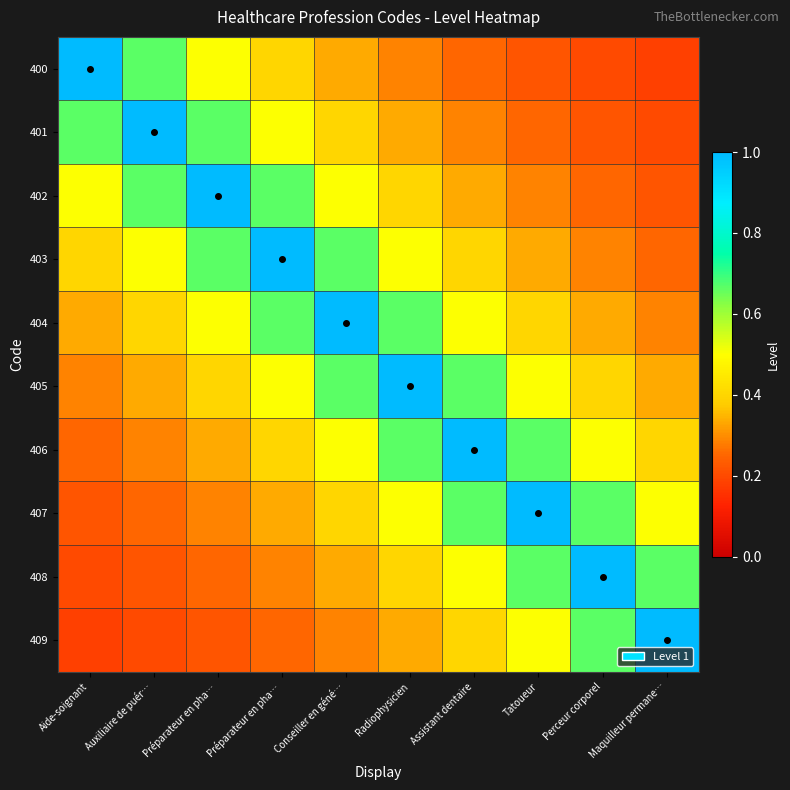

Between Assistant dentaire and Perceur corporel, which series saw the biggest shift?

406